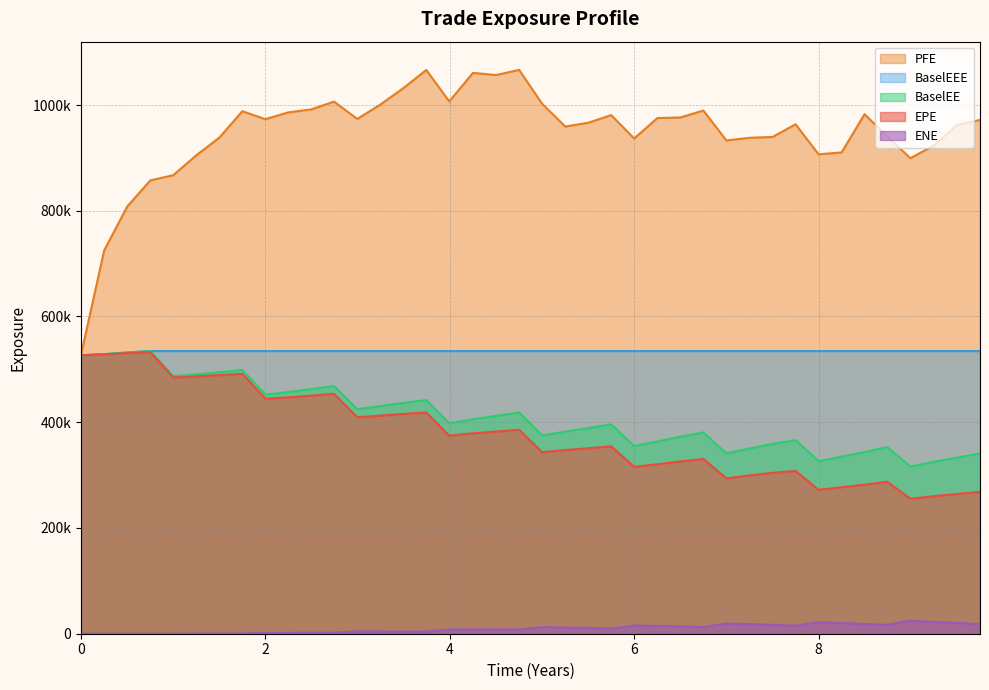

What is the value of the BaselEE point at the 26th from the left?

363626.0